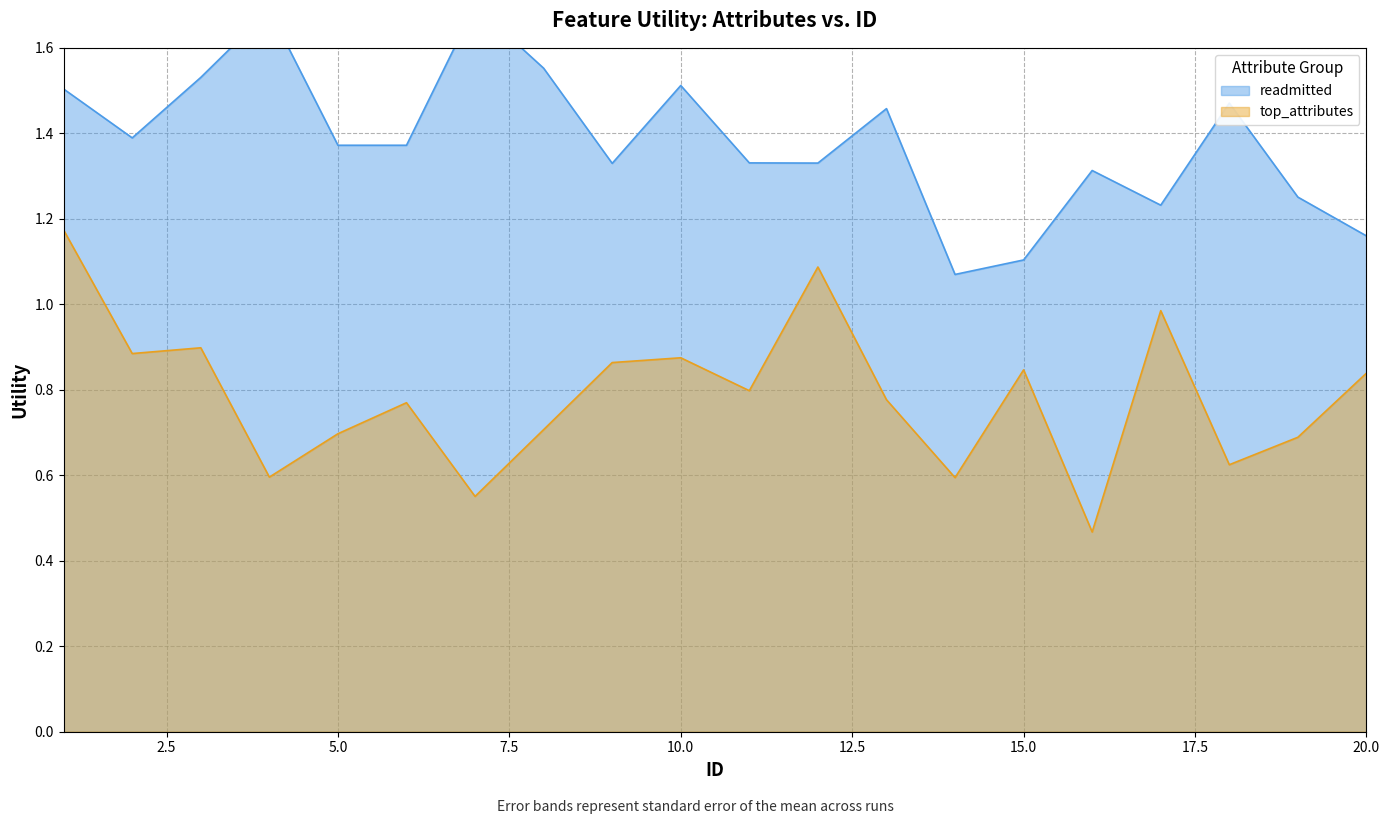

True or false: top_attributes has more than 0 points higher than both neighbors.

True